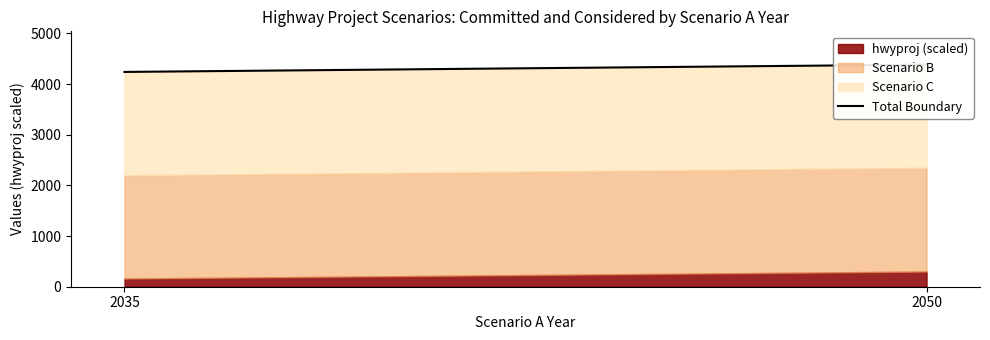

What is the value of the 2nd point from the left?

4385.0